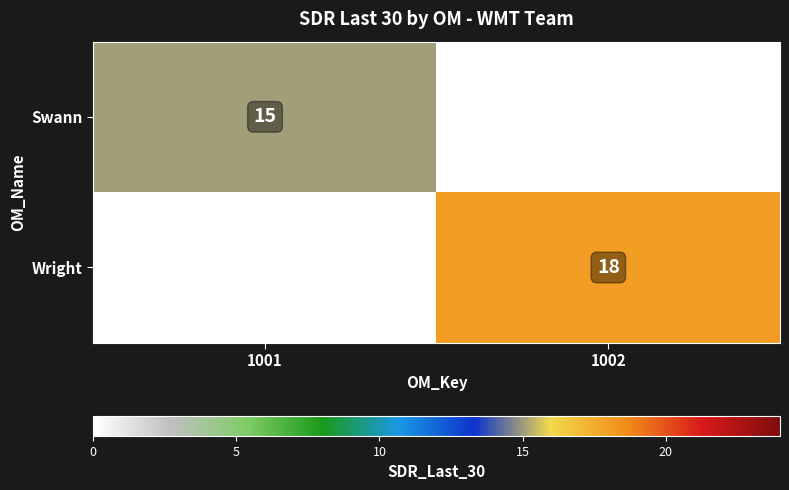

Is the value of Swann at 1001 greater than the value of Wright at 1002?

No